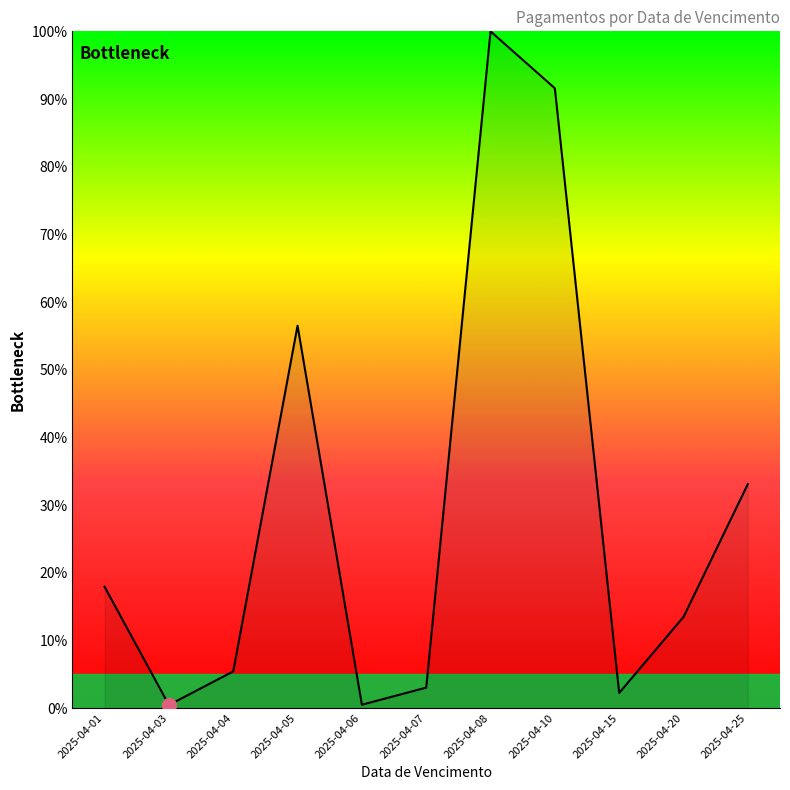

What is the ratio of the value at 2025-04-05 to the value at 2025-04-25?

1.7